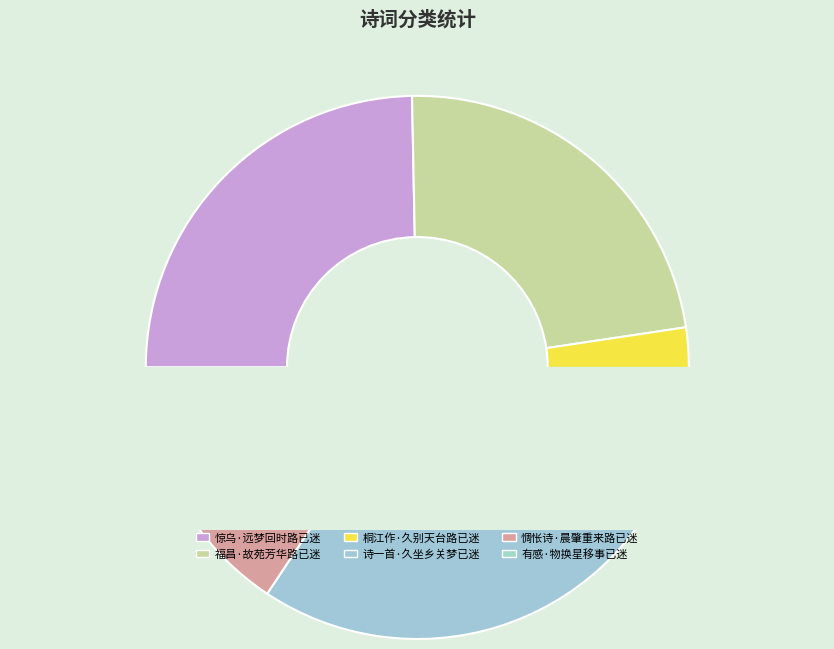

What percentage do 惆怅诗·晨肇重来路已迷 and 桐江作·久别天台路已迷 together represent?

14.8%